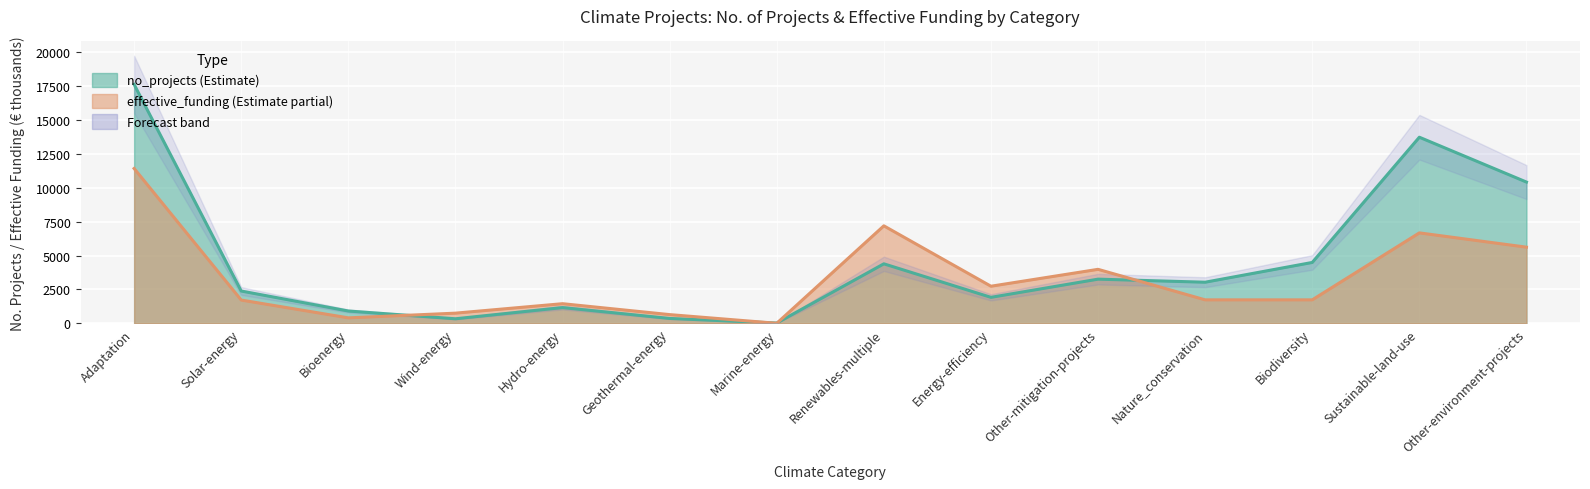

Which series changed the most between Wind-energy and Other-mitigation-projects?

effective_funding